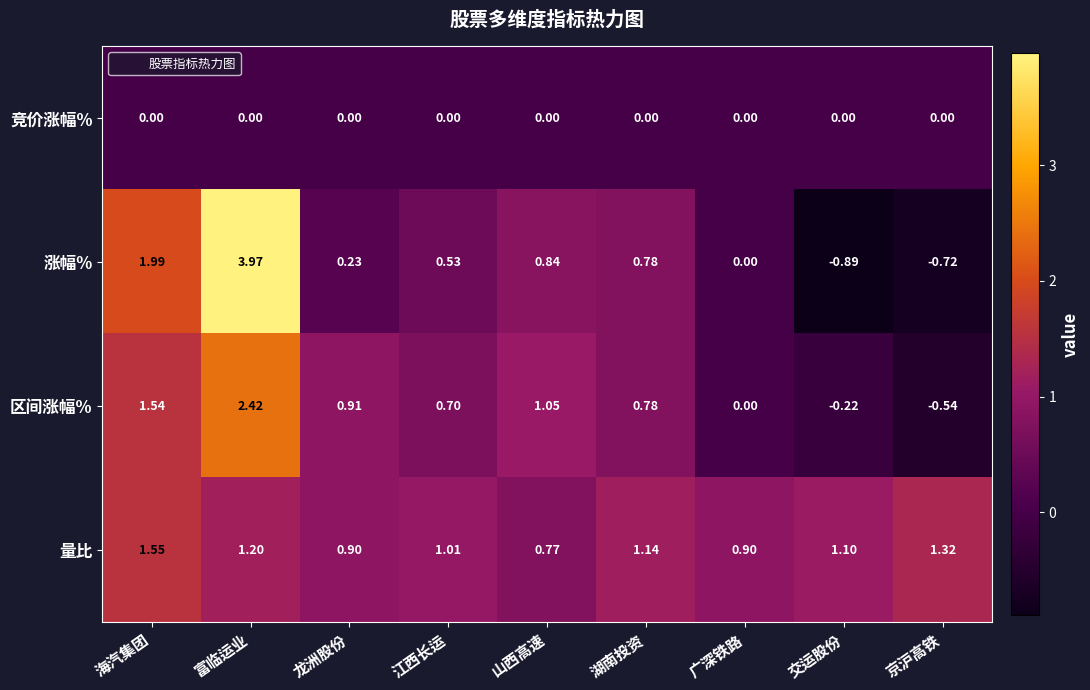

Is the value of 量比 at 海汽集团 greater than the value of 区间涨幅% at 山西高速?

Yes